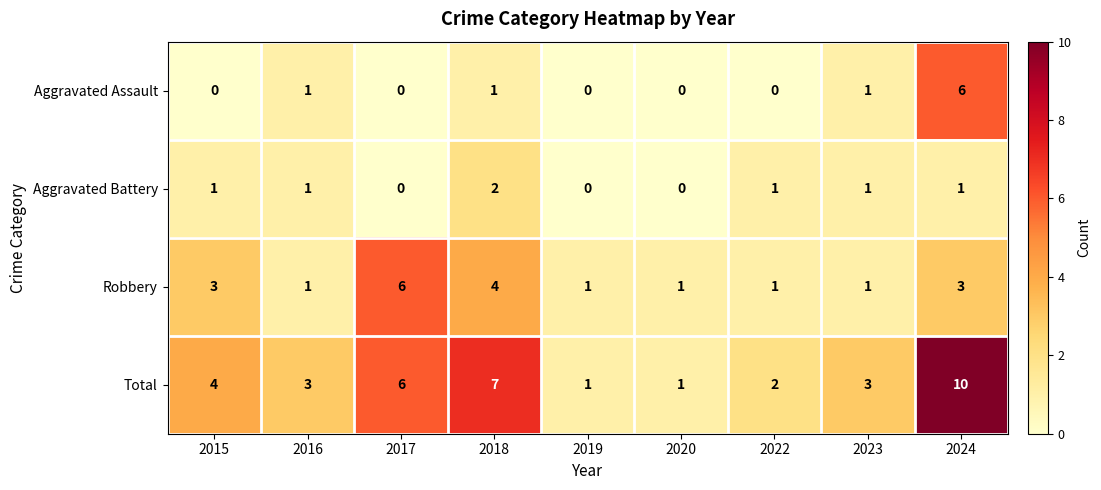

Which series has the largest total across all categories?

Total